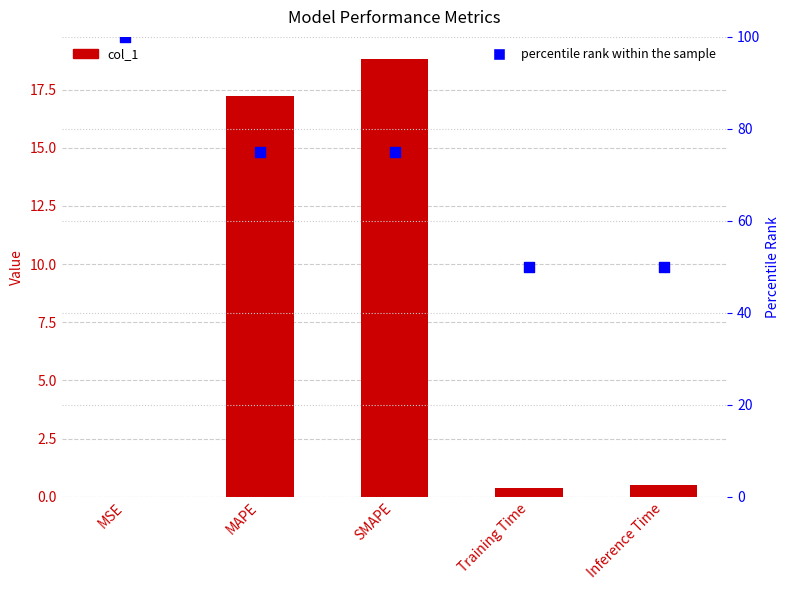

At how many categories does at least one series exceed 89?

1